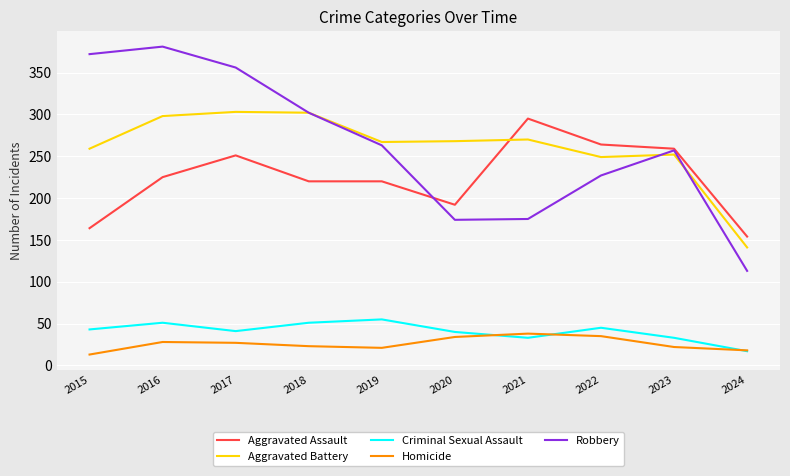

Is the value of Criminal Sexual Assault at 2017 greater than the value of Aggravated Battery at 2016?

No